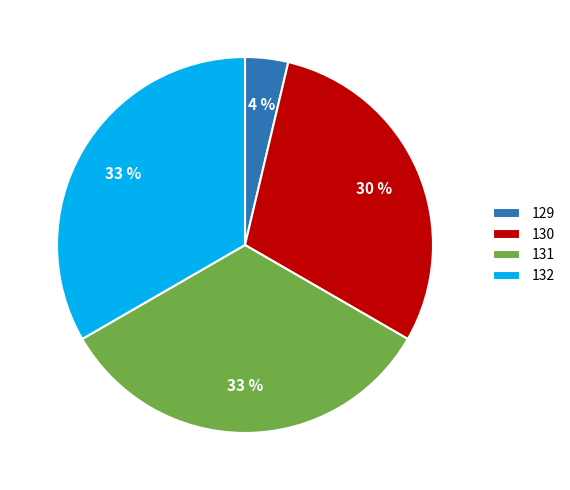

Does 129 account for over 50% of the chart?

No